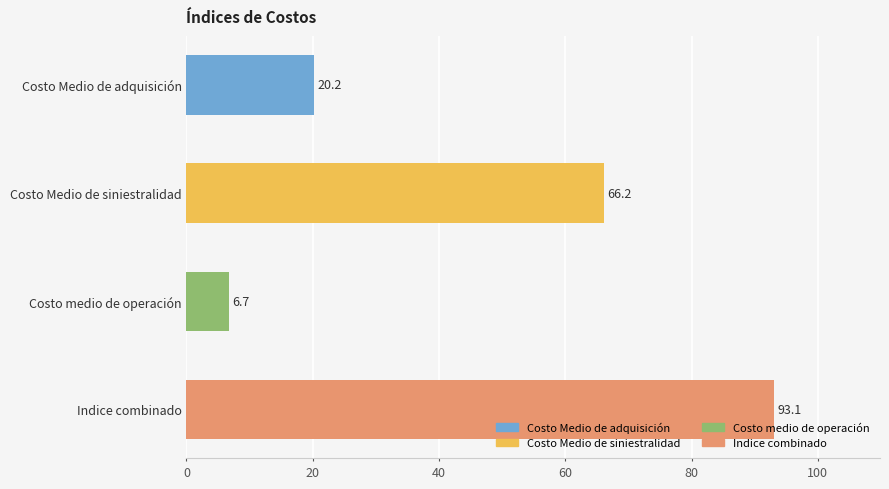

The chart shows a value of 138.0 at Indice combinado. True or false?

False